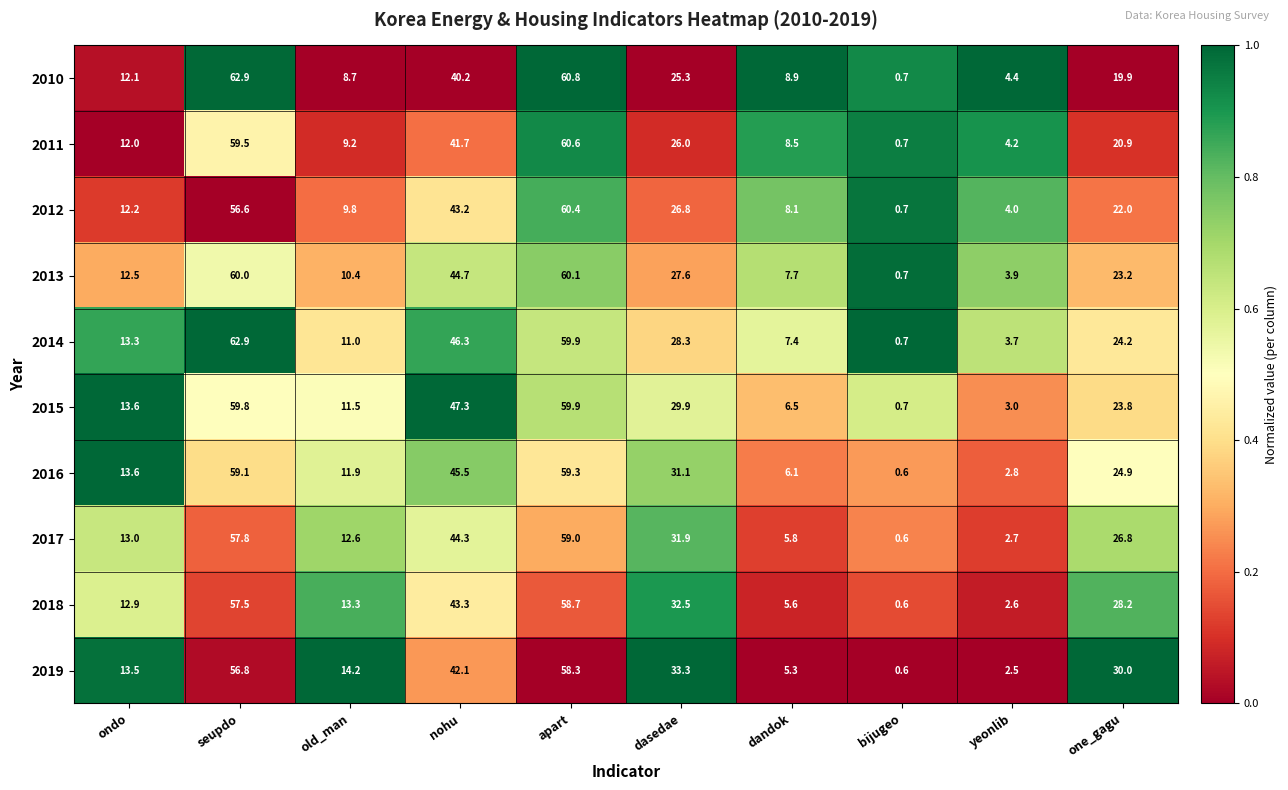

What is the difference between the 2013 values at nohu and seupdo?

15.3